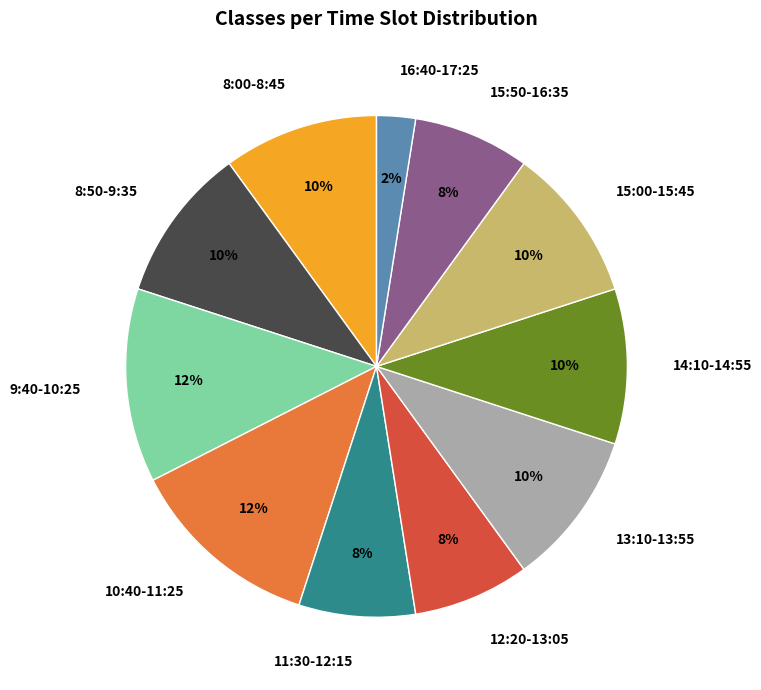

Is it true that 13:10-13:55 is 1% of the pie?

False